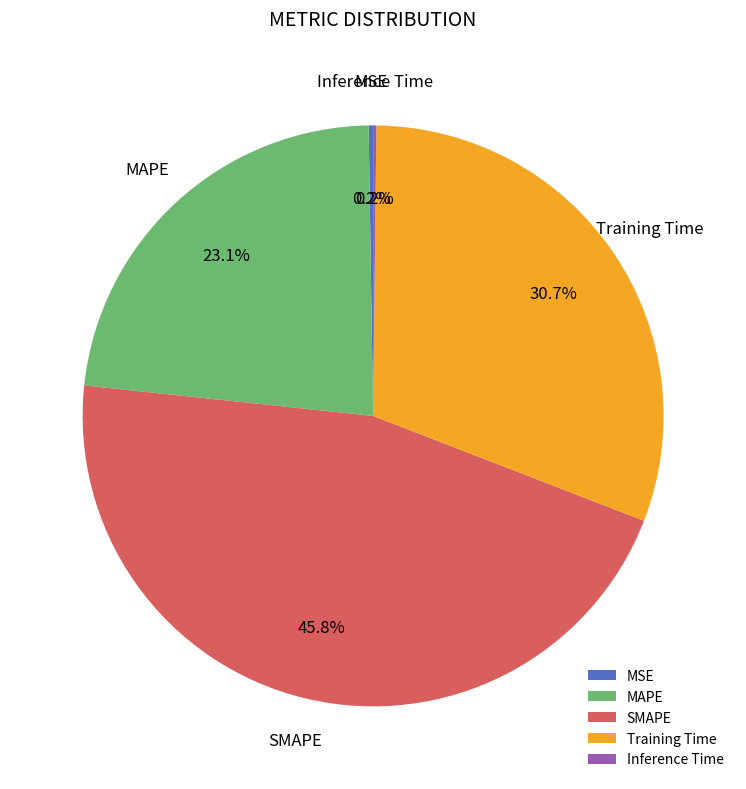

Which slice is the largest?

SMAPE